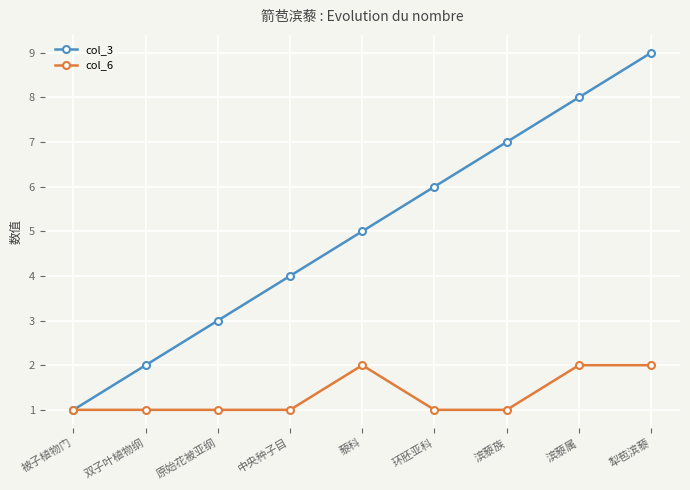

Does the chart have visible grid lines?

Yes